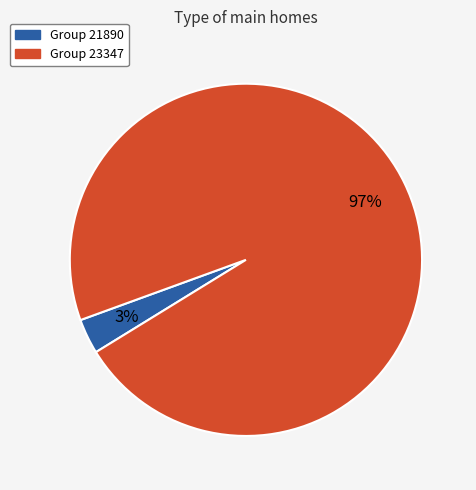

Is there a majority slice in this chart?

Yes